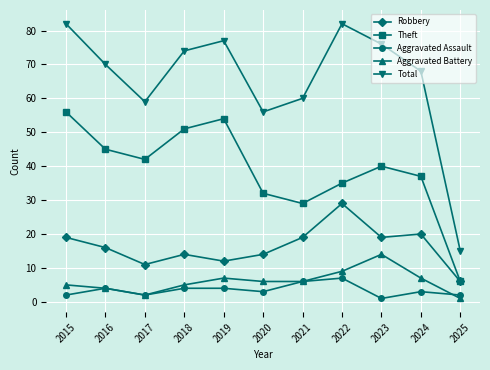

What is the maximum value for Total?

82